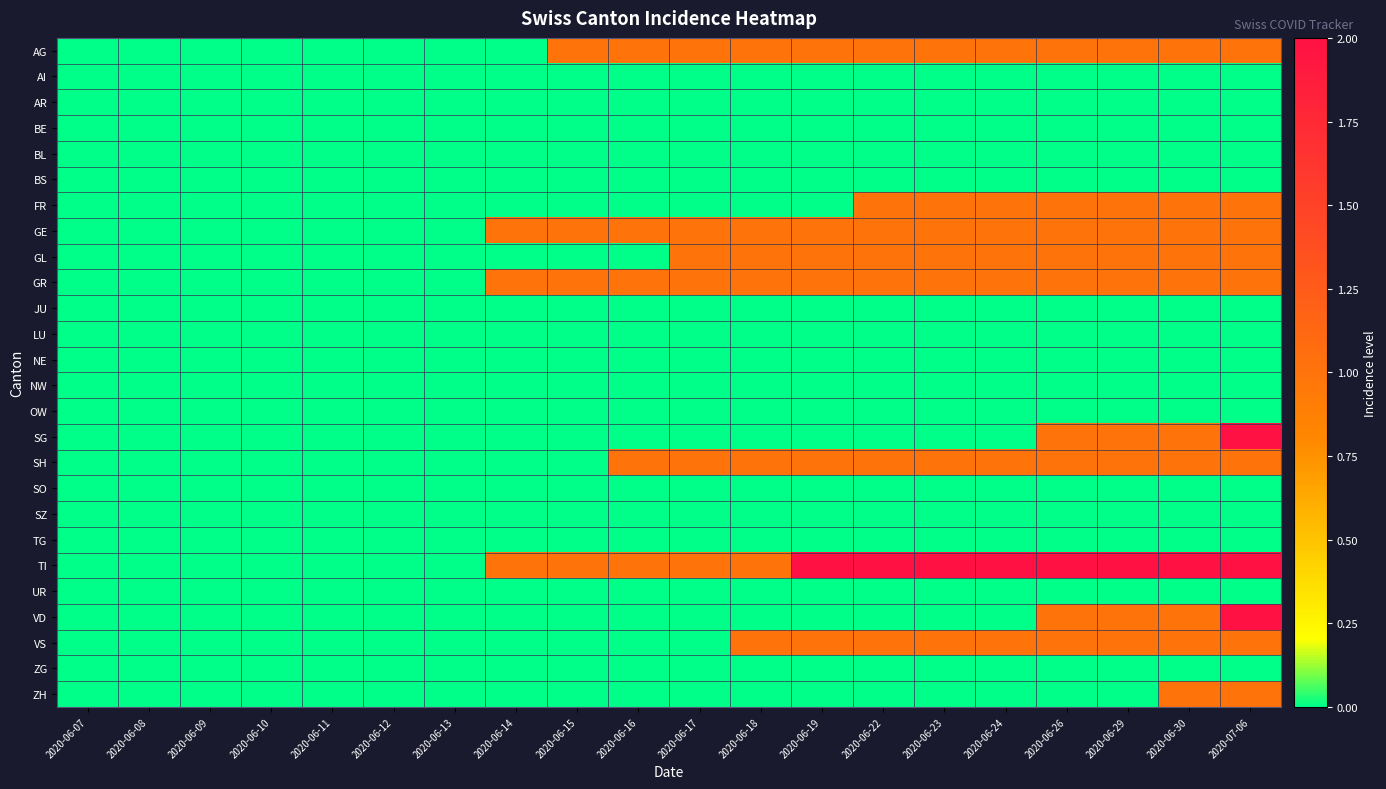

Rank the series by their maximum value, from lowest to highest.

AI, AR, BE, BL, BS, JU, LU, NE, NW, OW, SO, SZ, TG, UR, ZG, AG, FR, GE, GL, GR, SH, VS, ZH, SG, TI, VD